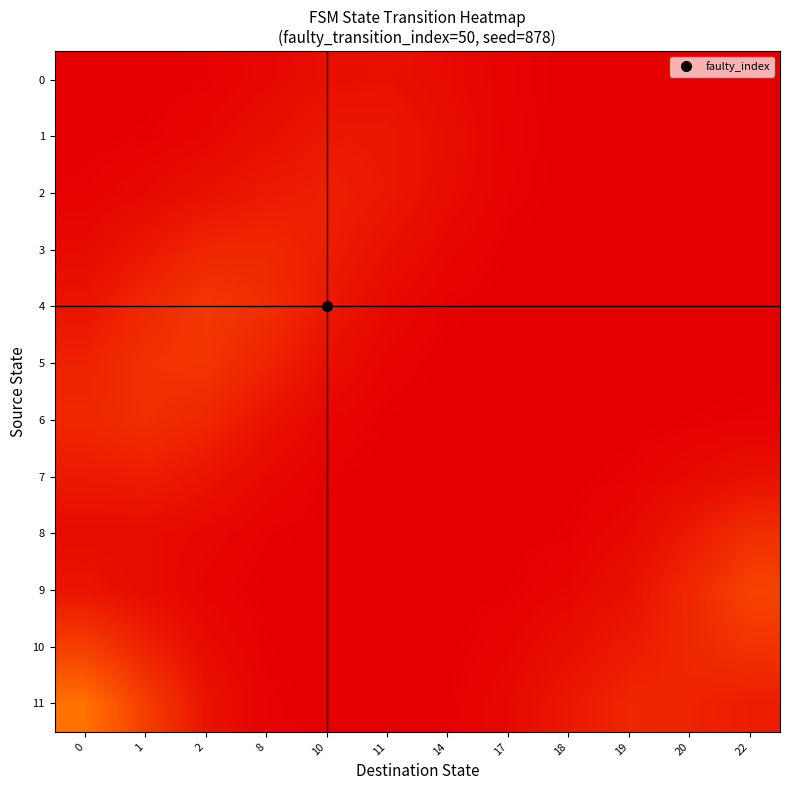

At how many categories does at least one series exceed 0?

12